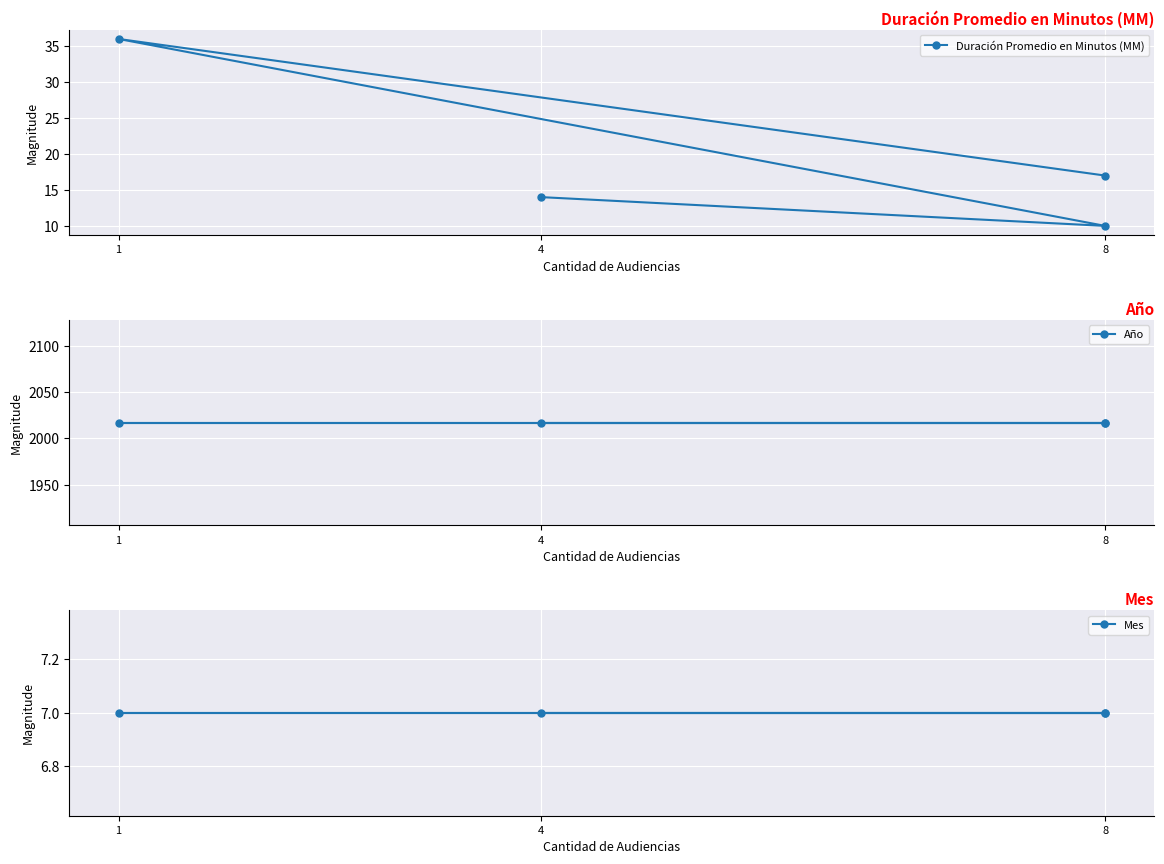

What is the sum of all Mes values?

28